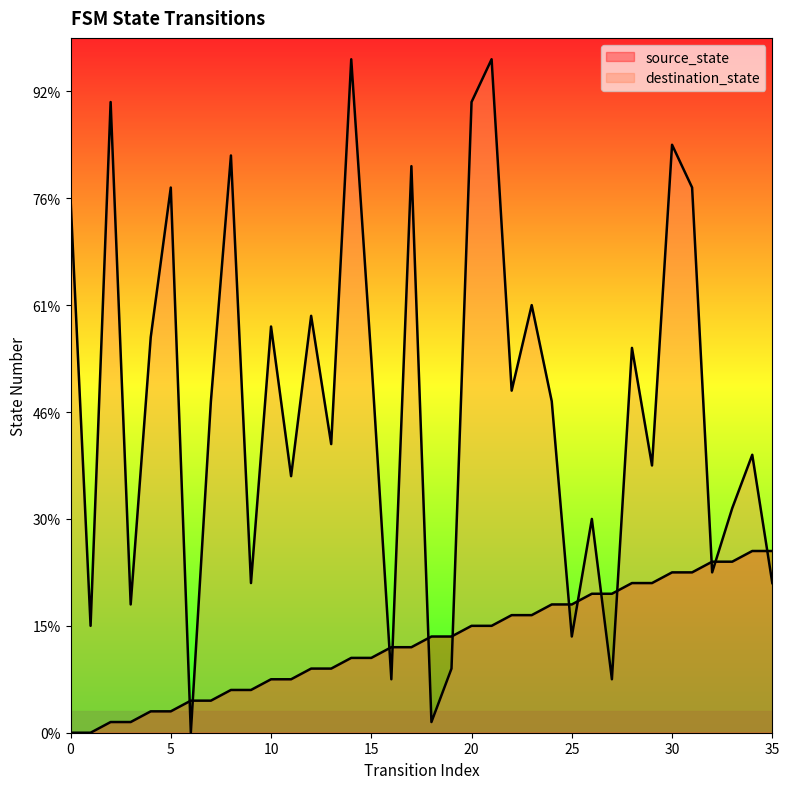

Is the value of source_state at 6 greater than the value of destination_state at 9?

No